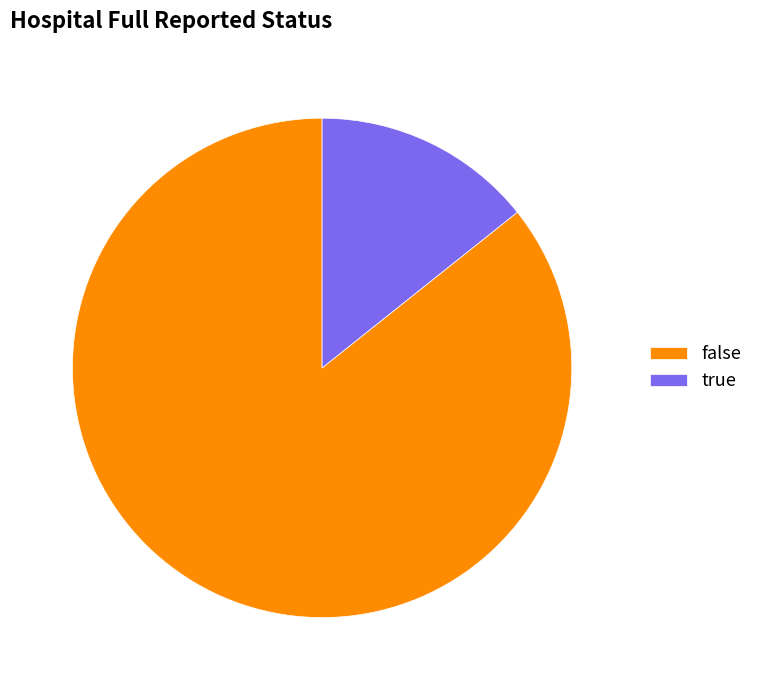

How many segments does this pie chart have?

2